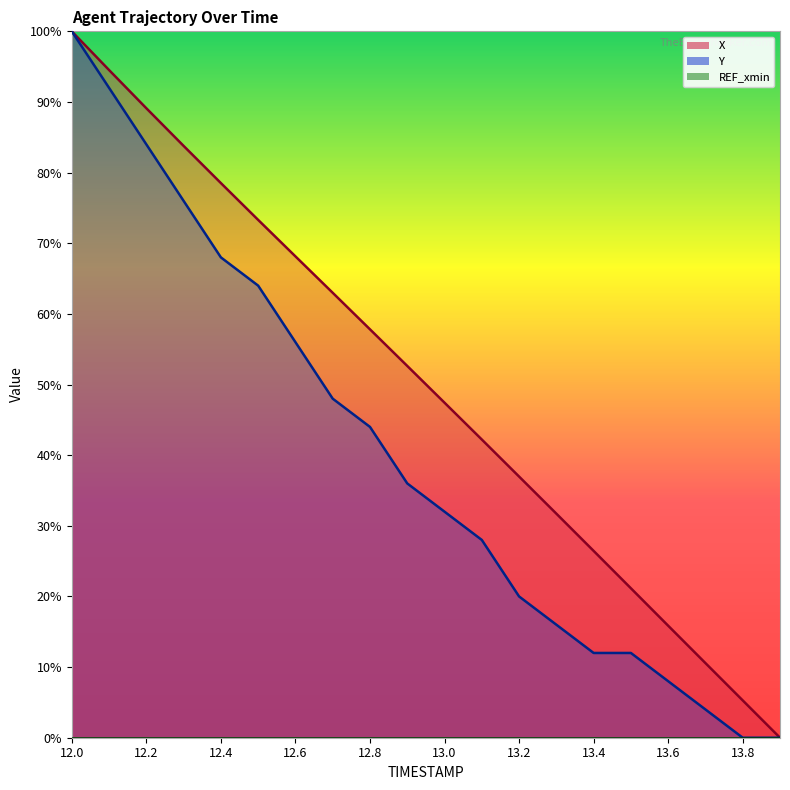

What is the sum of the Y values at 12.3 and 13.9?

0.8